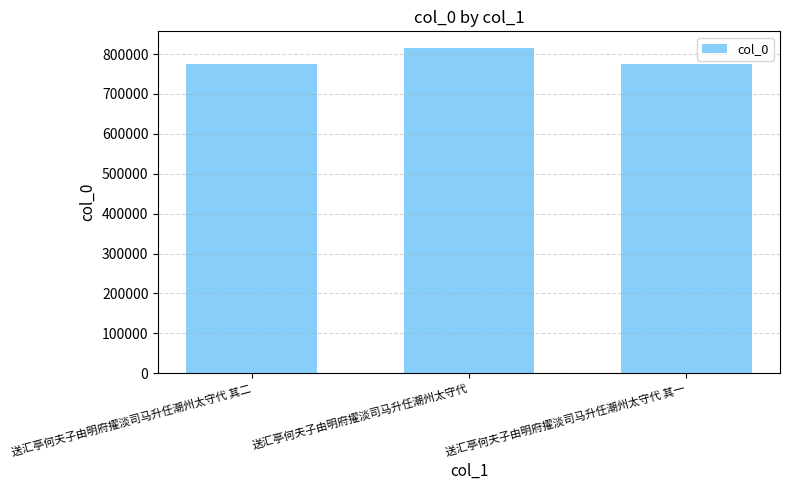

What is the difference between the maximum and minimum values?

41262